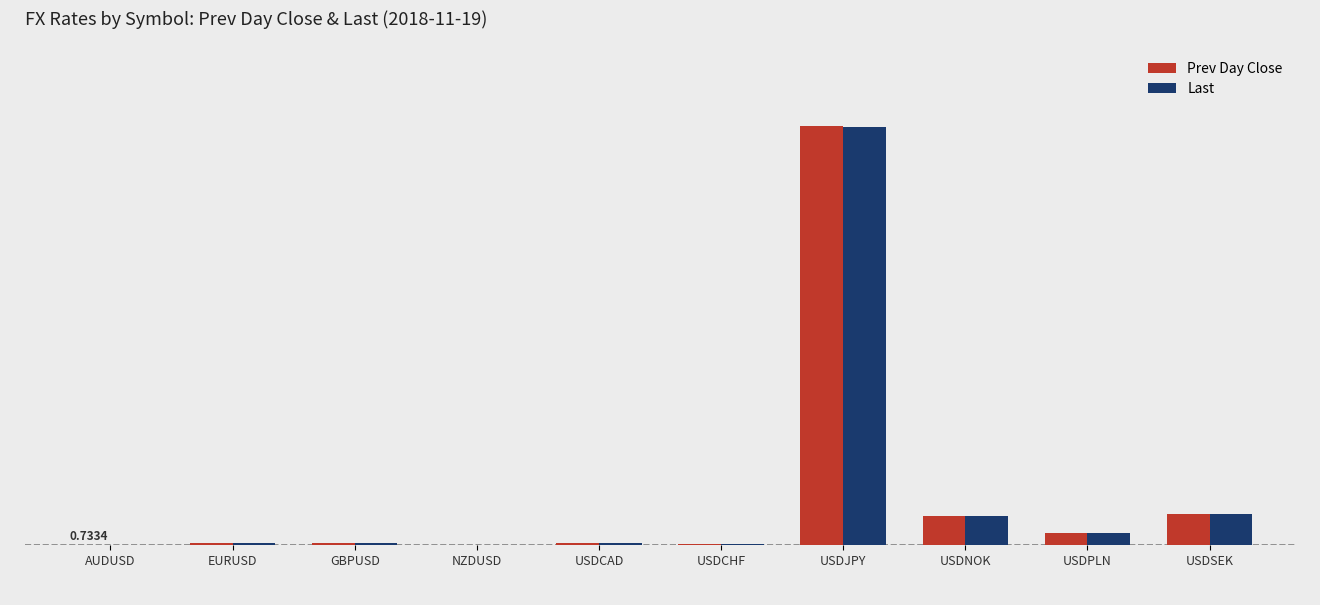

What is the label of the 4th bar from the left?

NZDUSD